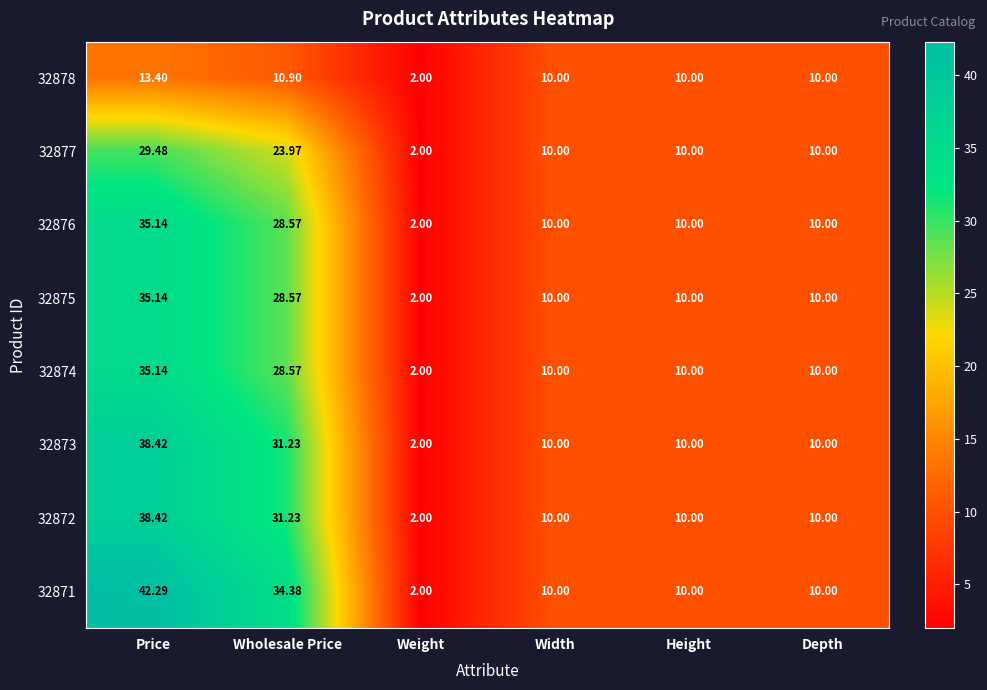

How many categories are shown in the chart?

6